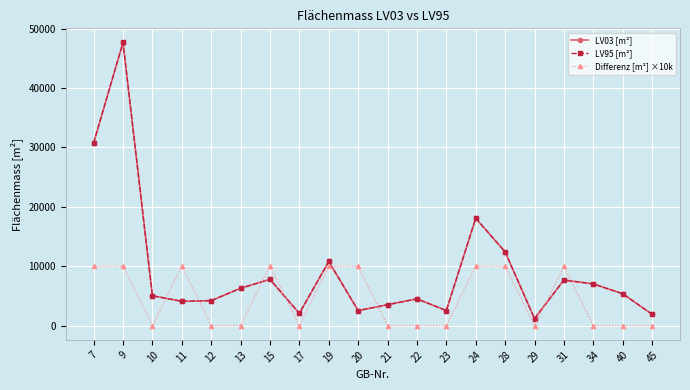

The value of Differenz [m²] ×10k at 24 is 14036. True or false?

False